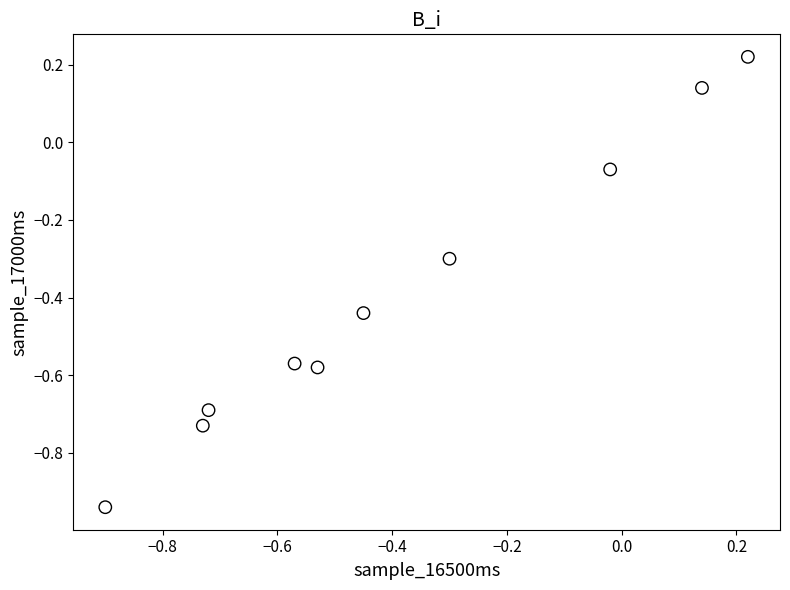

What is the range of X values (max minus min)?

1.1